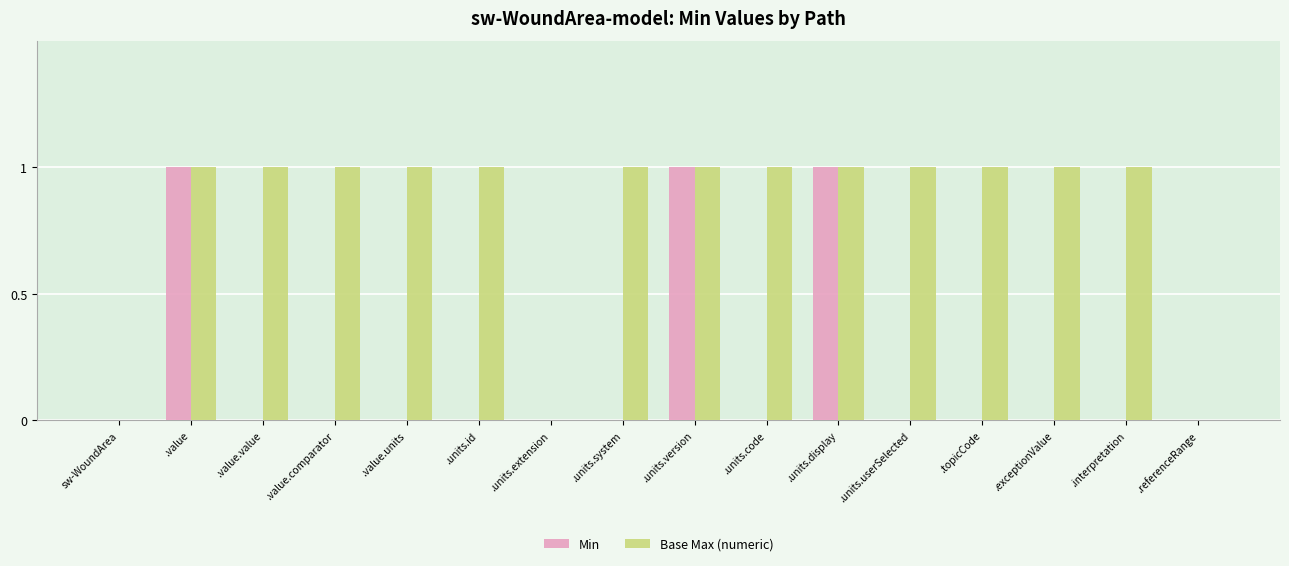

Read the Min value at .units.display.

1